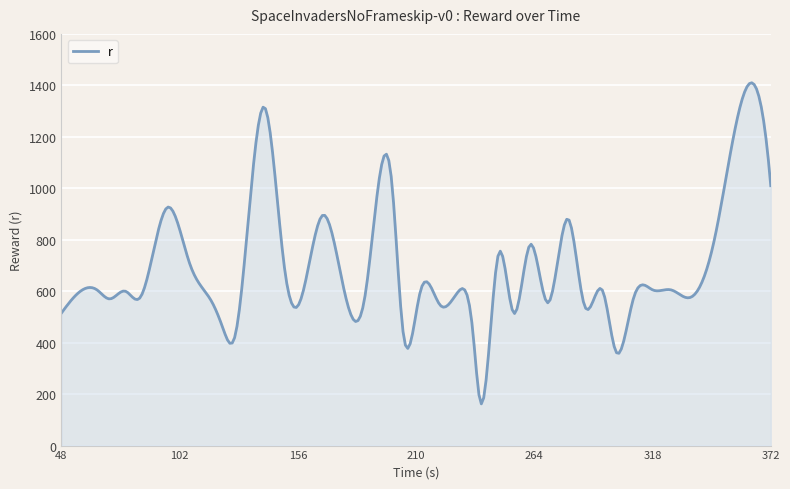

What is the minimum value shown in the chart?

162.1